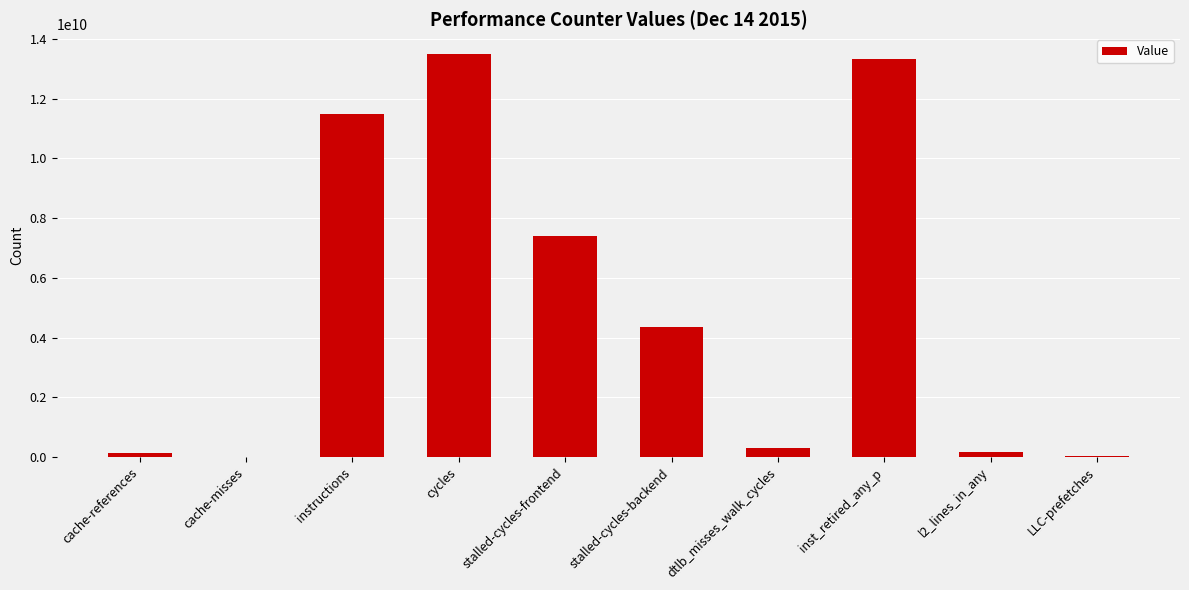

True or false: the data shows 13330551973 at inst_retired_any_p.

True